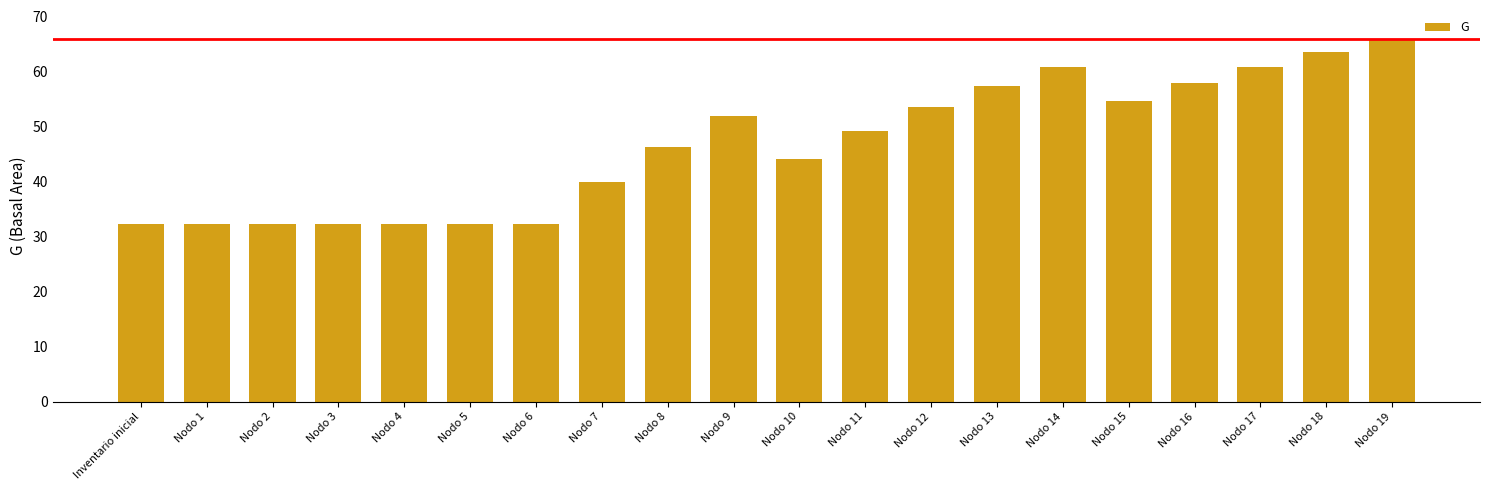

Which label corresponds to the largest value in the chart?

Nodo 19